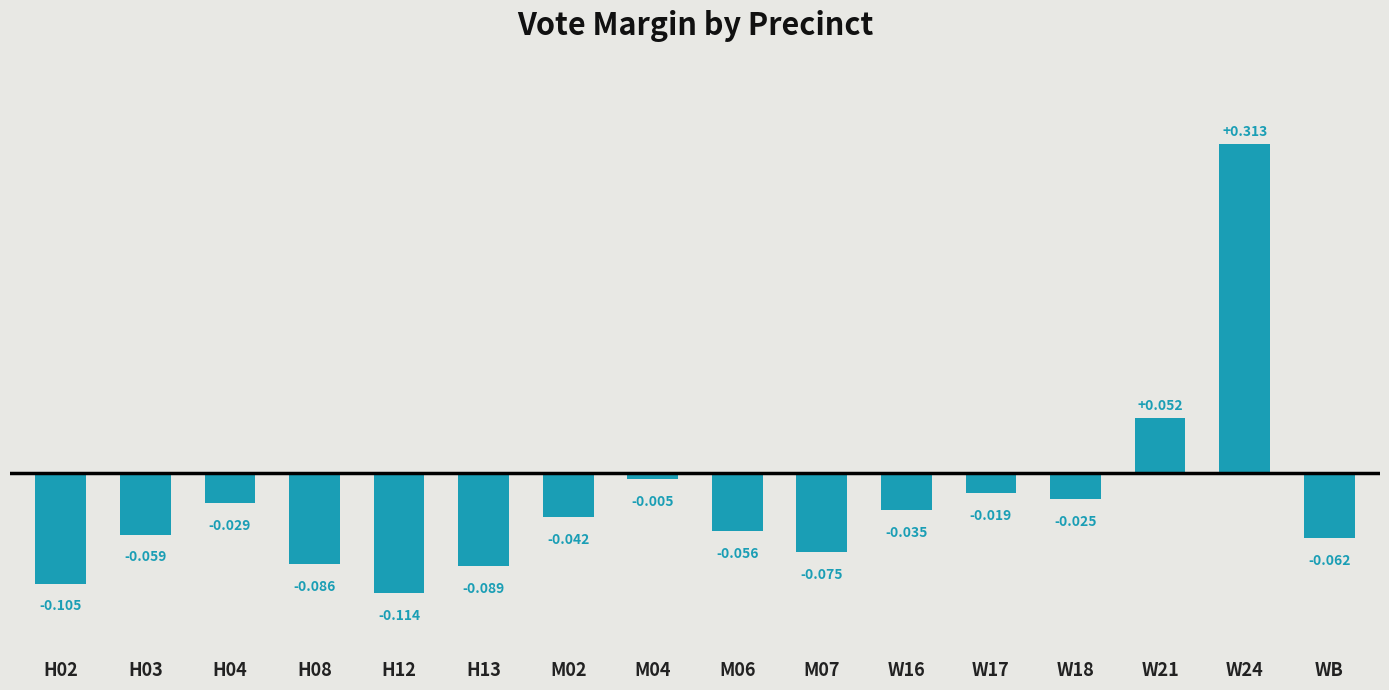

How many positive values are there?

2